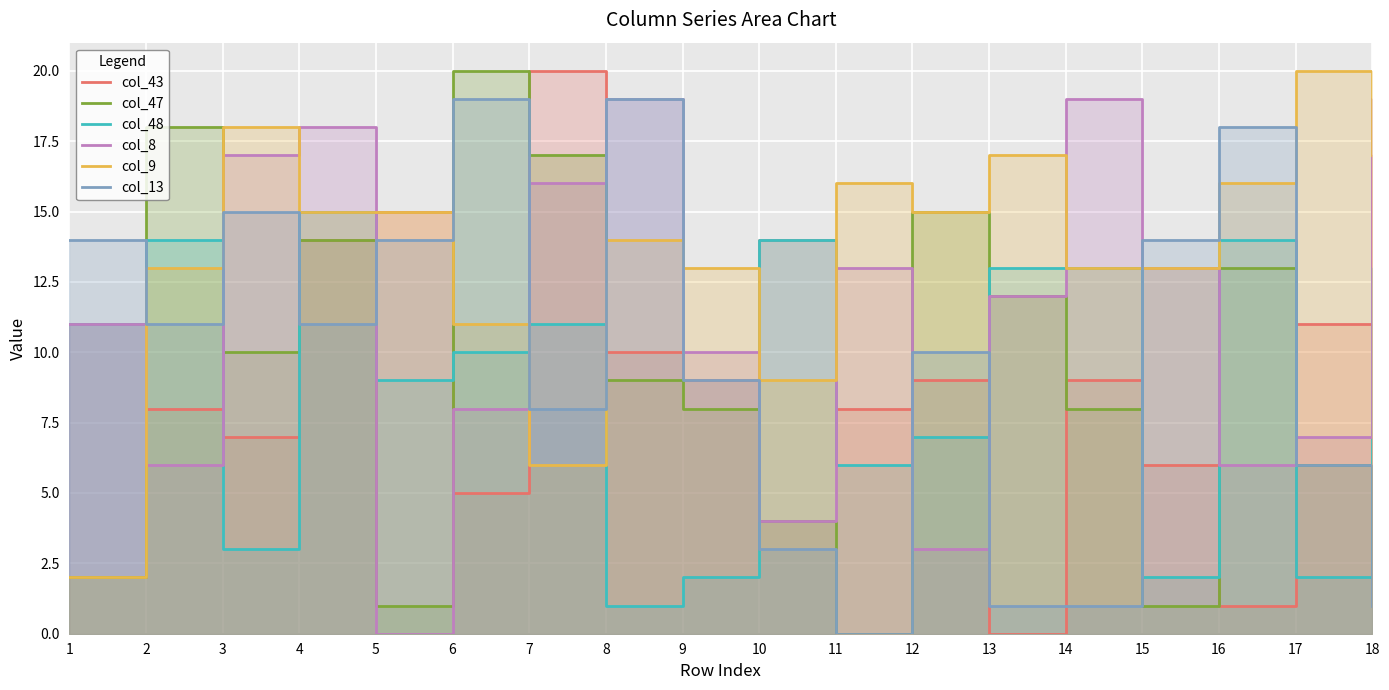

What is the lowest value of the col_9 series?

2